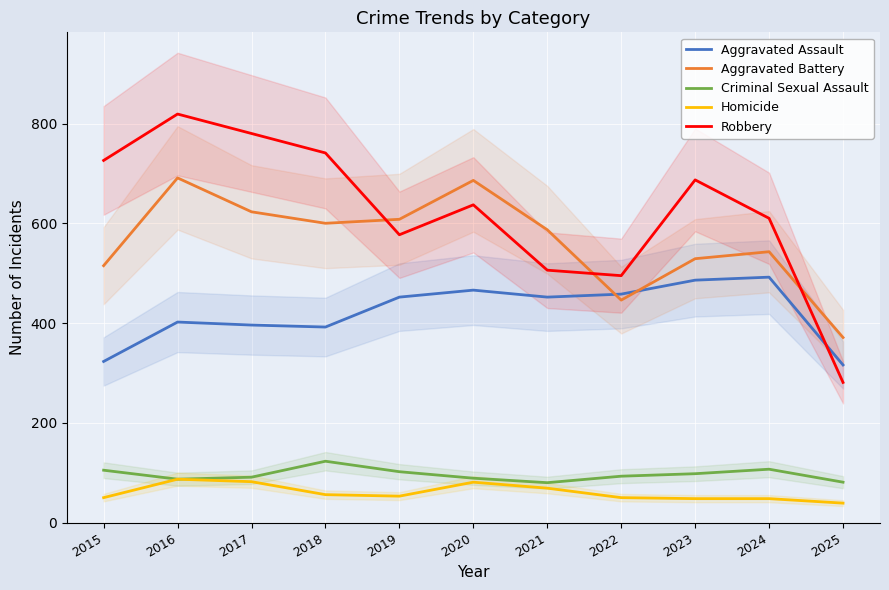

What are all the series names shown in the legend?

Aggravated Assault, Aggravated Battery, Criminal Sexual Assault, Homicide, Robbery